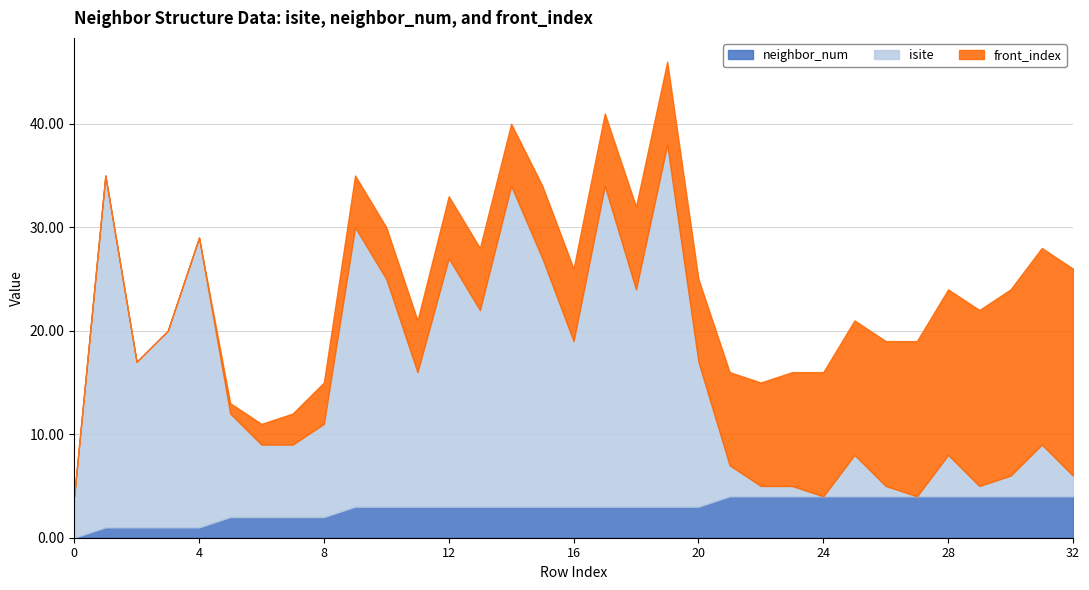

What is the sum of the neighbor_num values at 0 and 28?

4